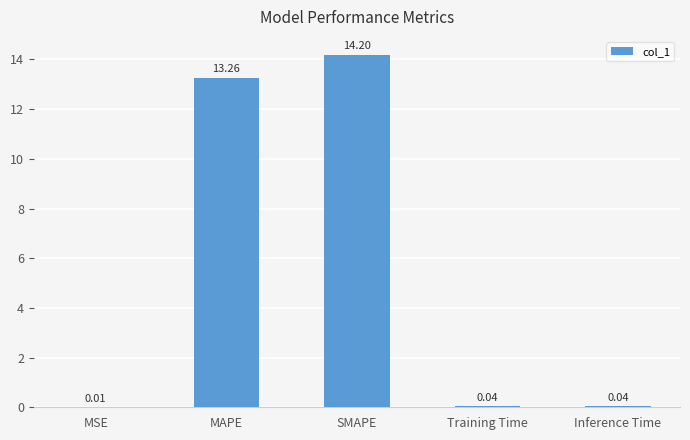

Where is the data nearest to the value 7?

MAPE